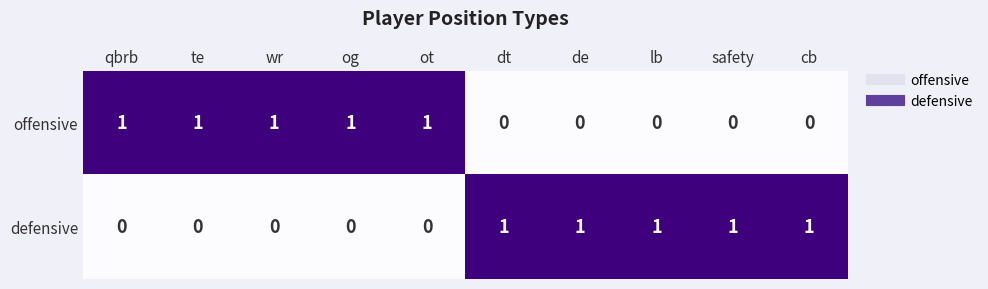

Reading left to right, list all the values displayed in this chart.

offensive: 1	1	1	1	1	0	0	0	0	0
defensive: 0	0	0	0	0	1	1	1	1	1